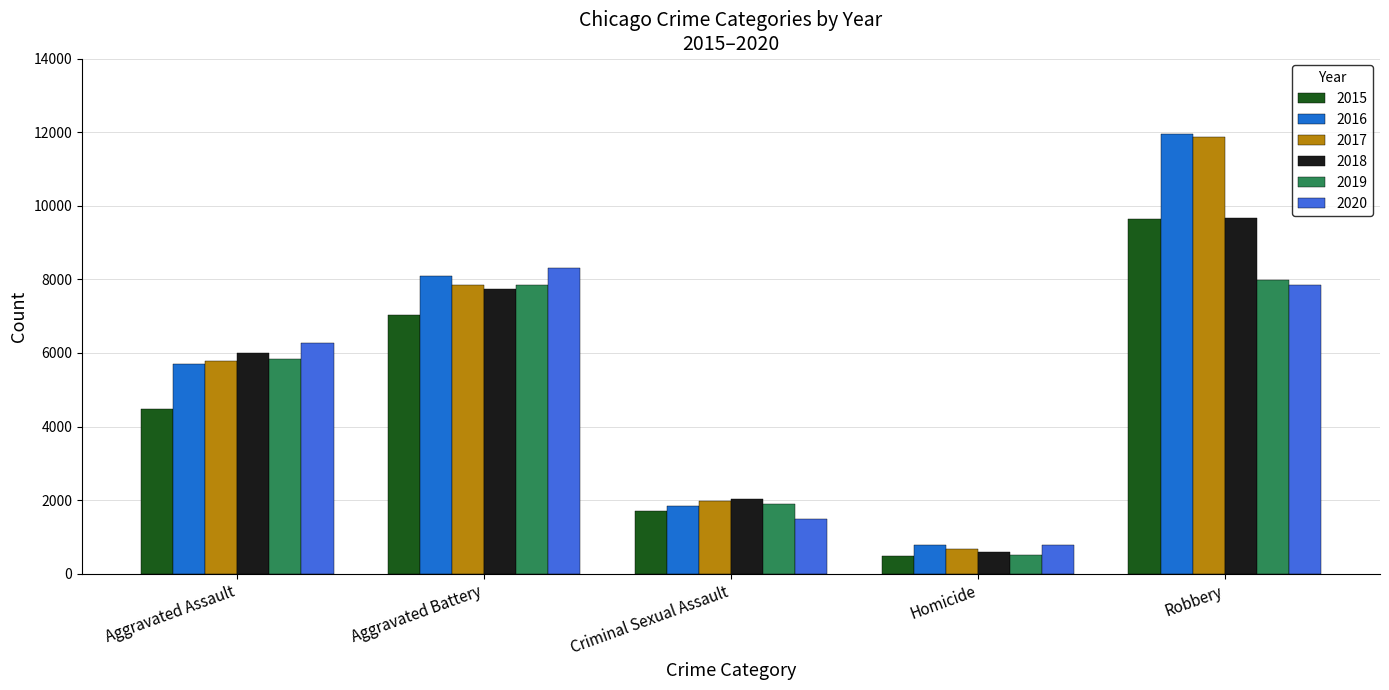

What are all the series names shown in the legend?

2015, 2016, 2017, 2018, 2019, 2020